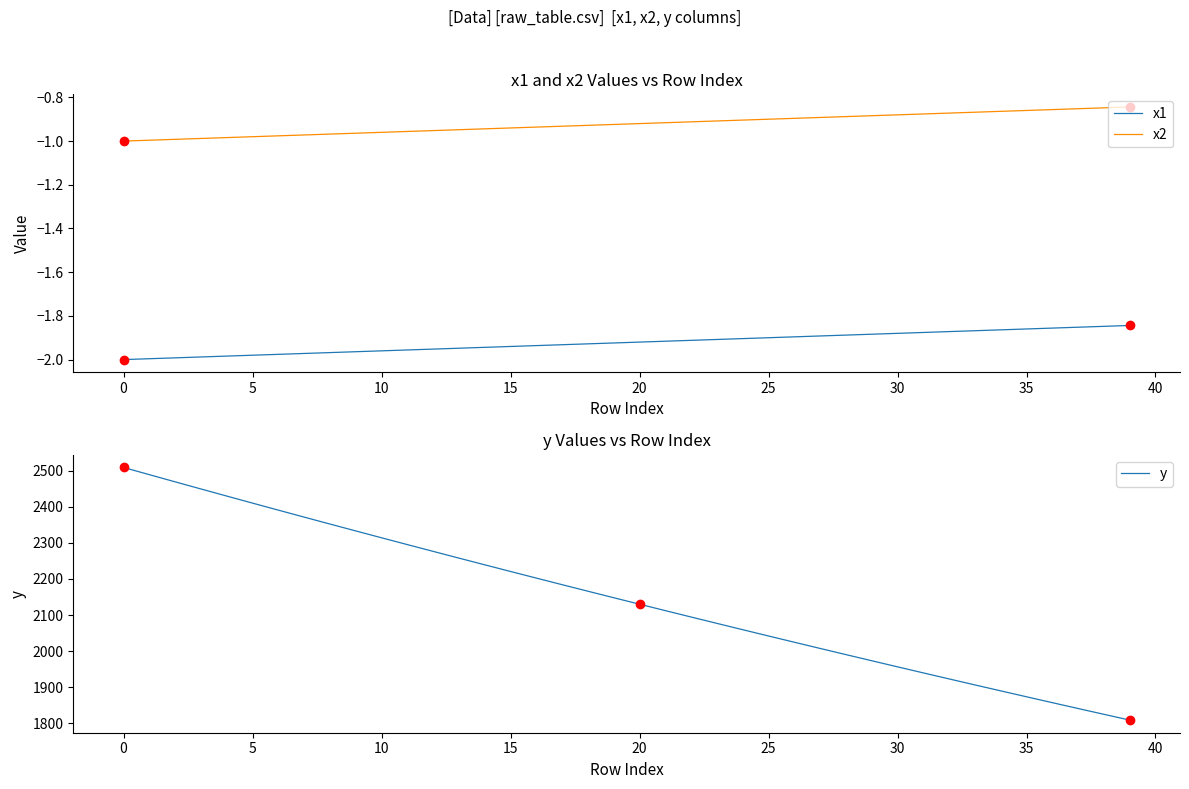

What is the highest value of the x1 series?

-1.8